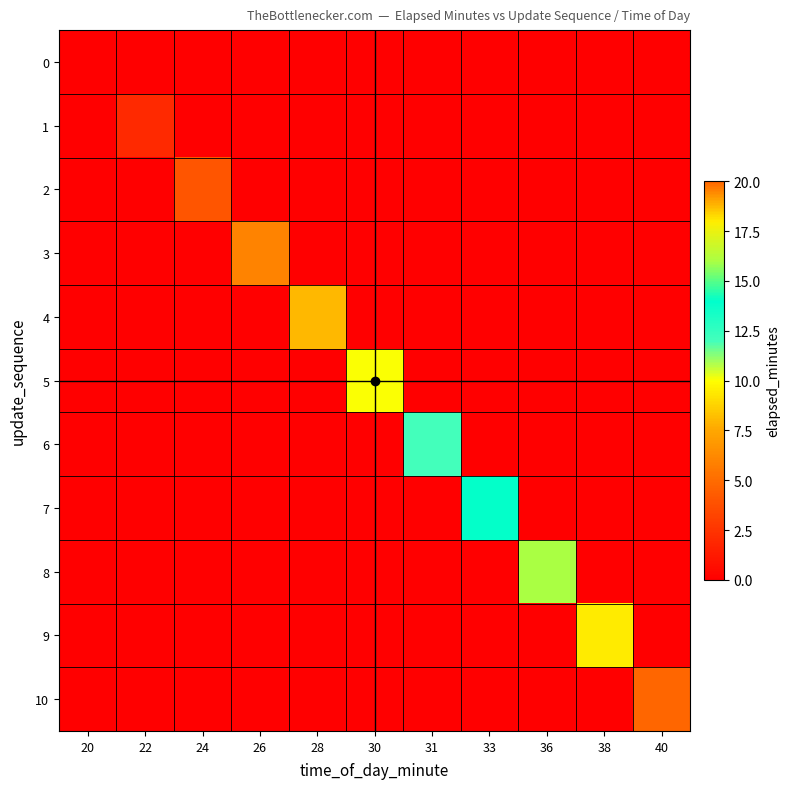

Rank the series by their maximum value, from highest to lowest.

10, 9, 8, 7, 6, 5, 4, 3, 2, 1, 0